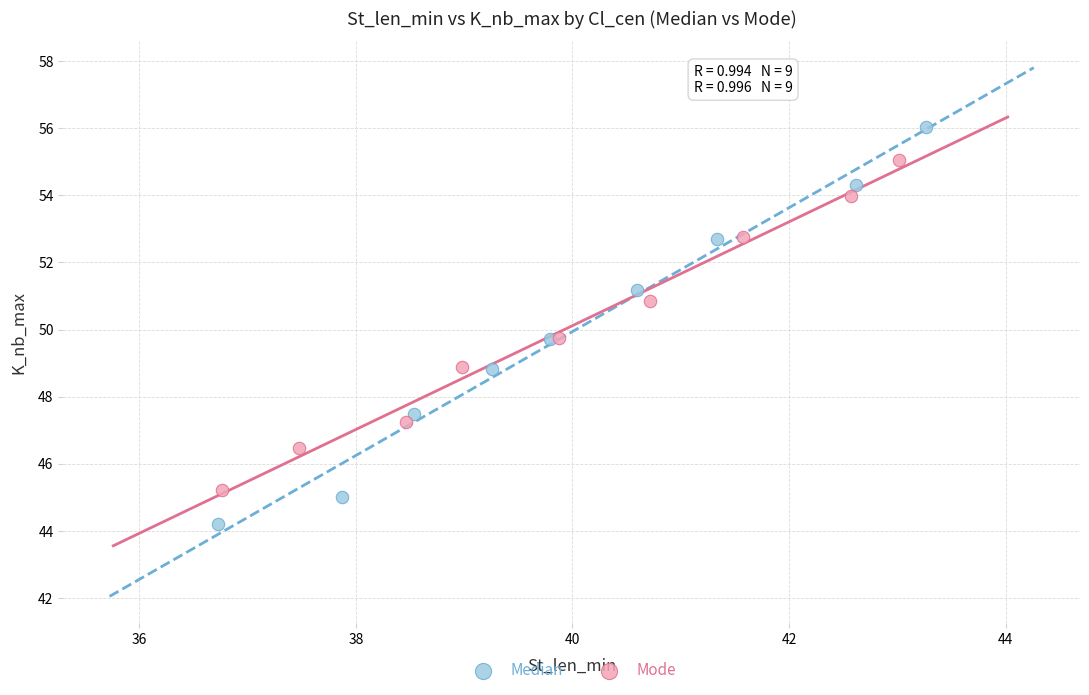

Which series has the widest spread of Y values?

Median